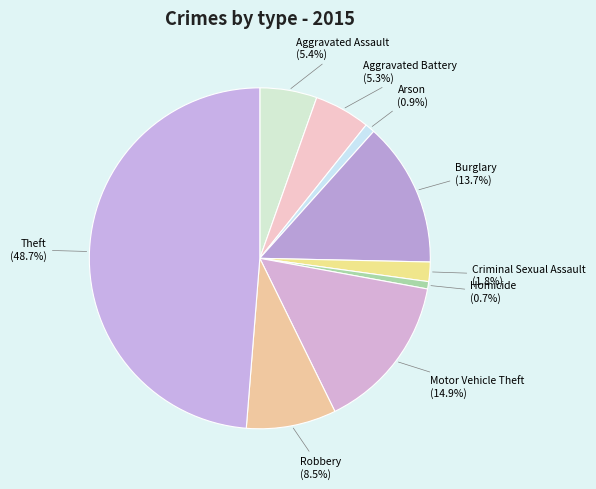

How many segments does this pie chart have?

9